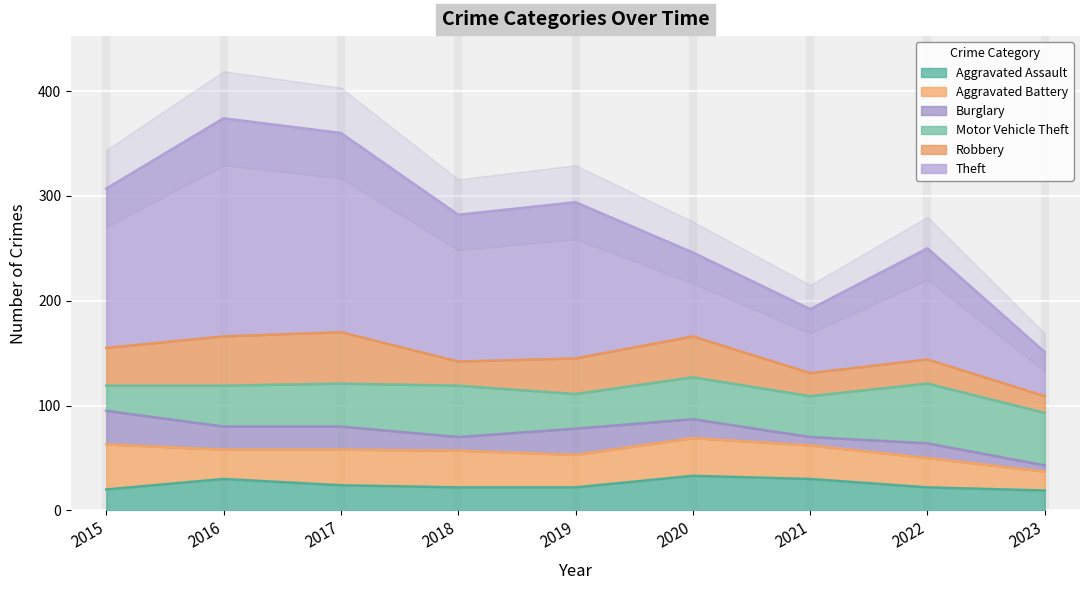

How many data points in Robbery are less than 34?

4